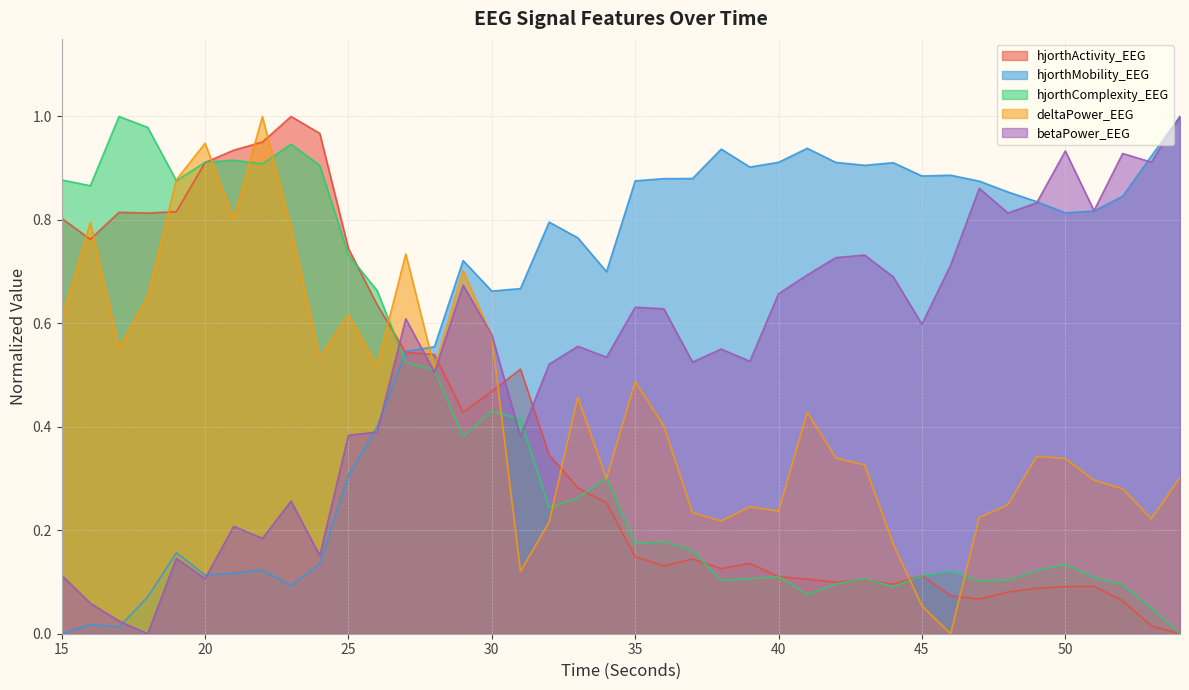

In deltaPower_EEG, how many points are higher than both neighbors (excluding endpoints)?

11